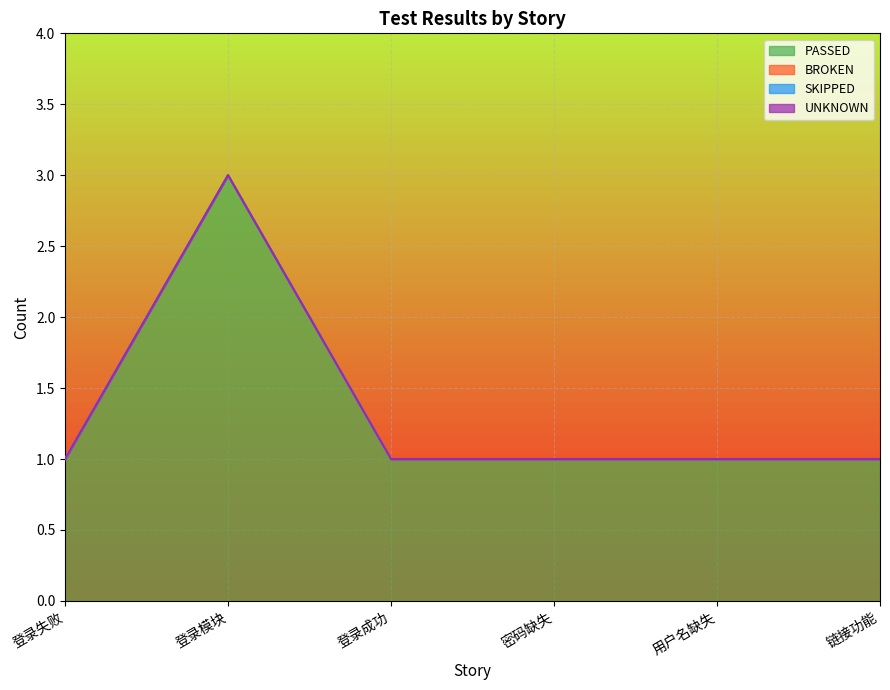

True or false: BROKEN has more than 2 points higher than both neighbors.

False